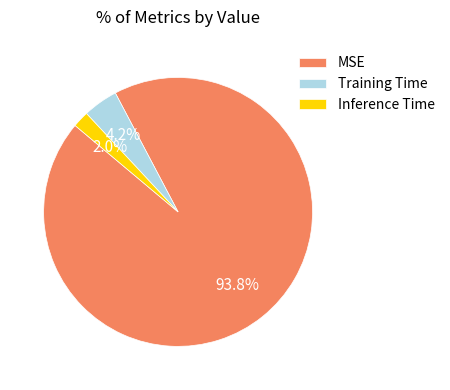

What percentage is the Inference Time slice, to the nearest percent?

2%